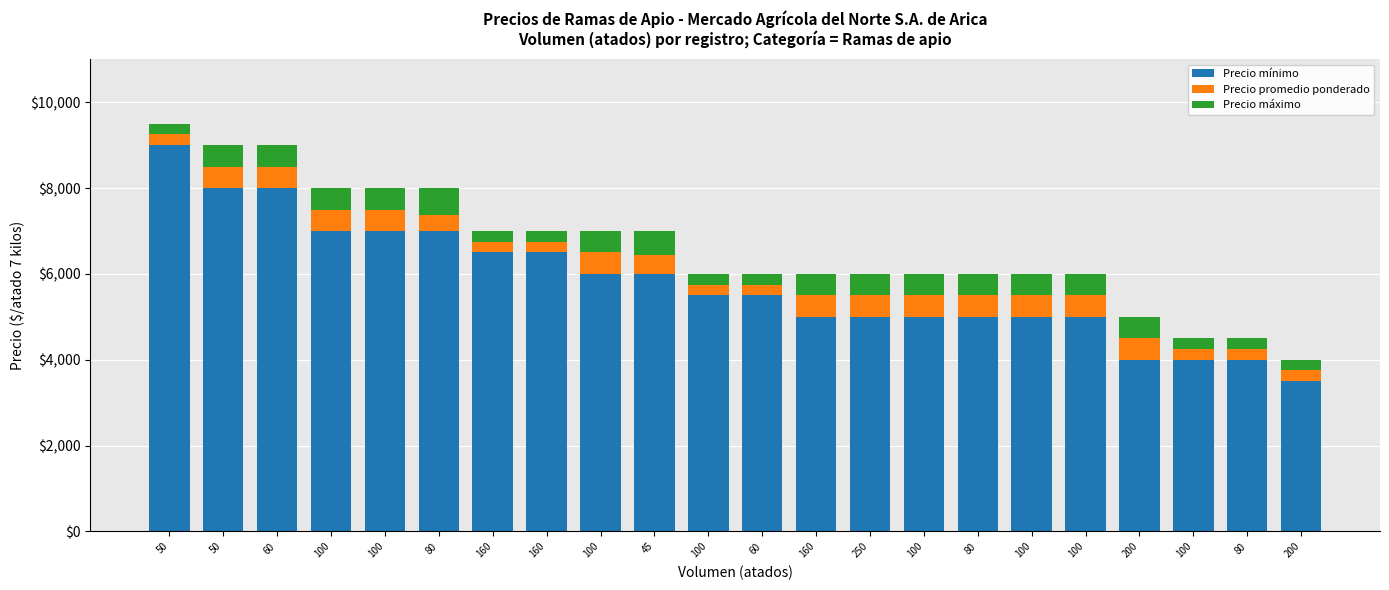

How many Precio promedio ponderado values are between 250 and 500?

22